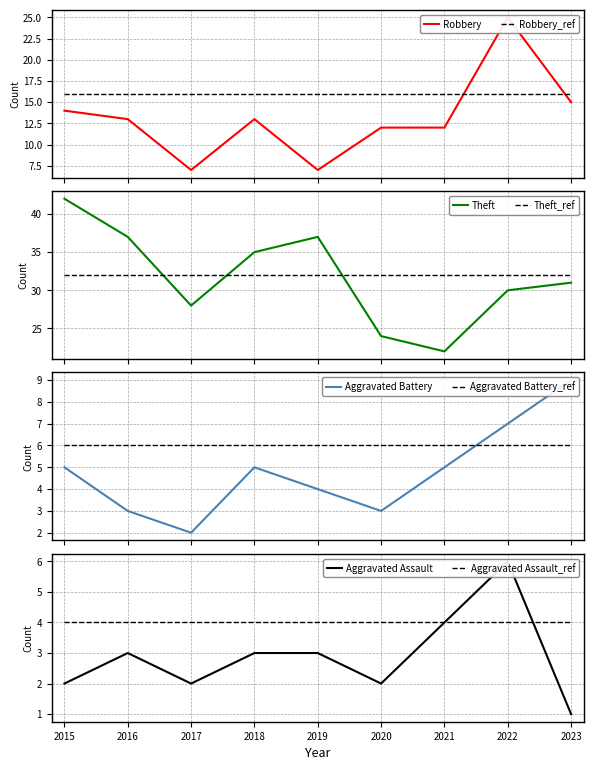

What is the value of the Aggravated Battery point at the 5th from the left?

4